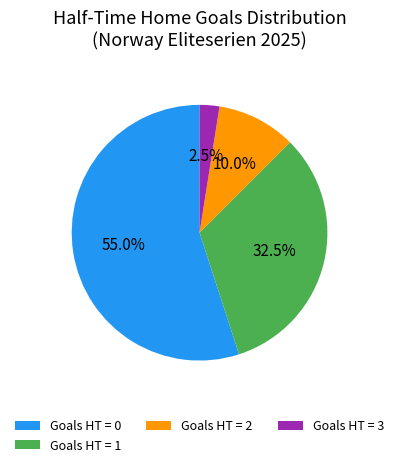

Approximately how many times larger is the value at Goals HT = 2 compared to Goals HT = 3?

4.0